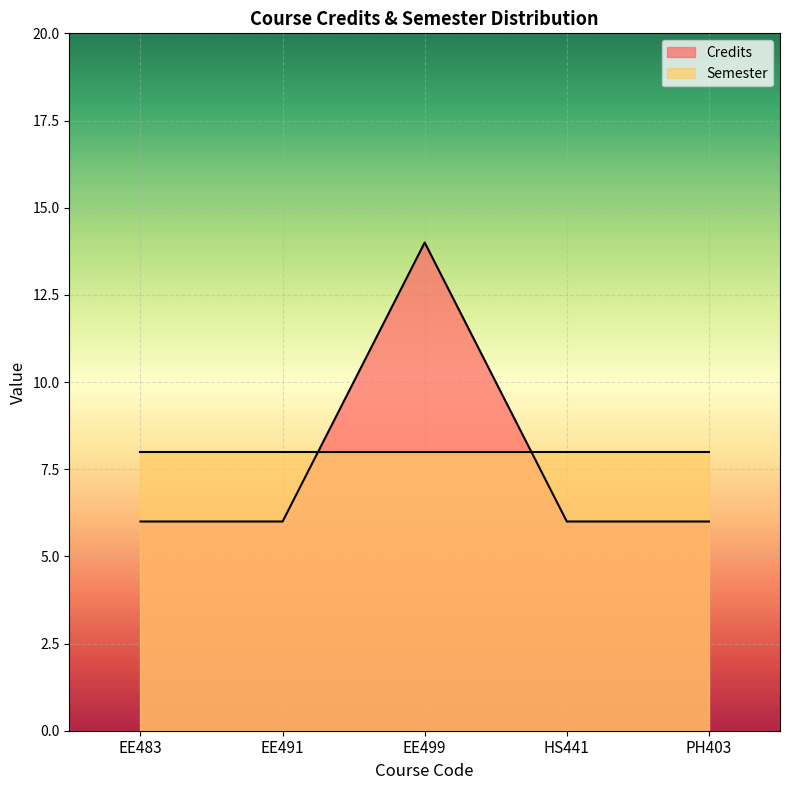

Which category has the highest value across all series?

EE499